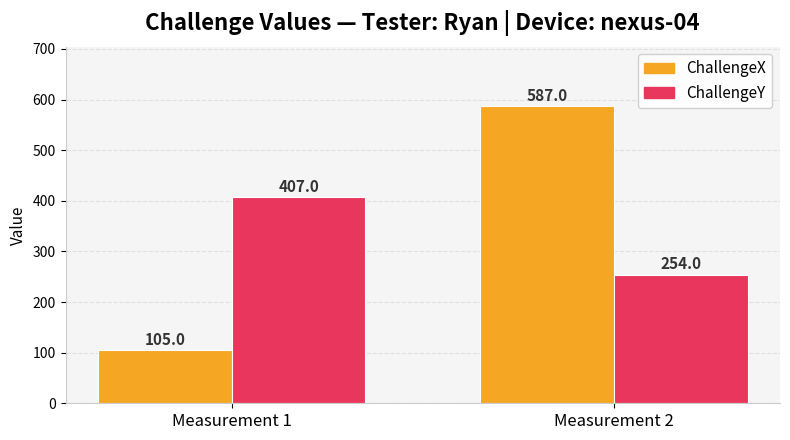

How many data points does each series have?

2